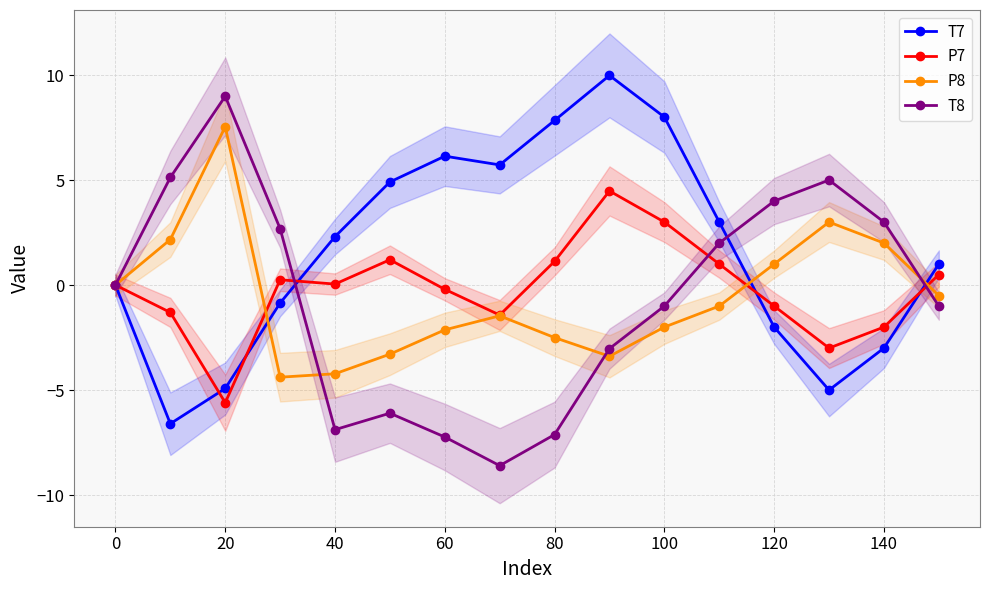

Is the value of P8 at 140 greater than the value of T8 at 140?

No